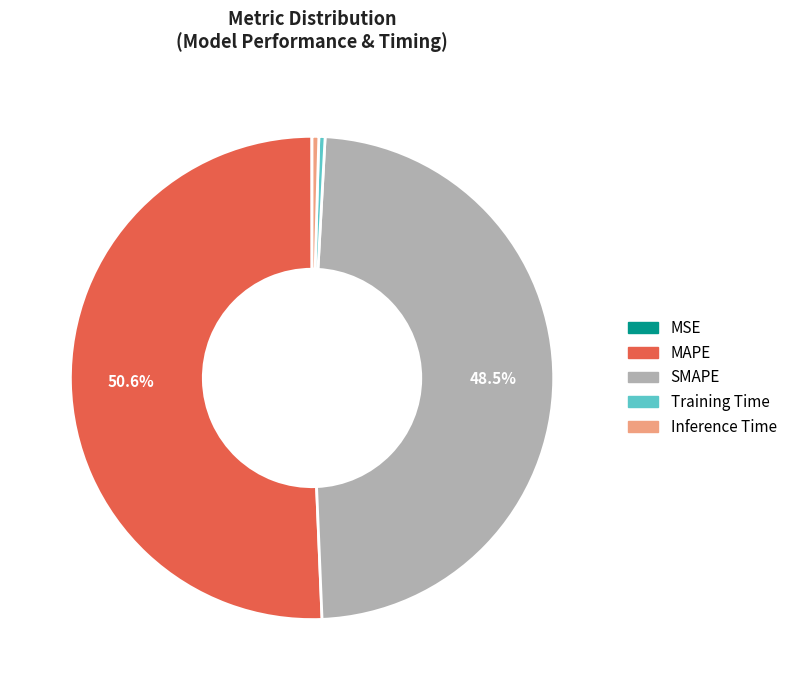

Which slice is the largest?

MAPE